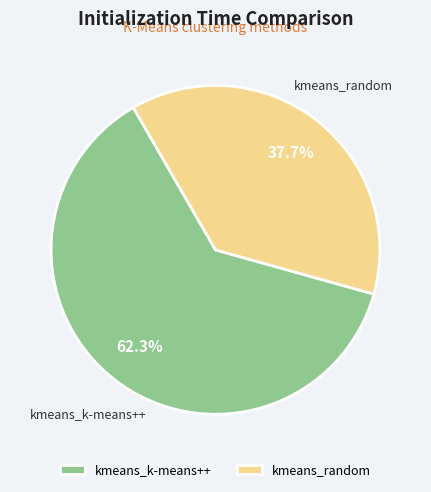

What is the ratio of the value at kmeans_random to the value at kmeans_k-means++?

0.6